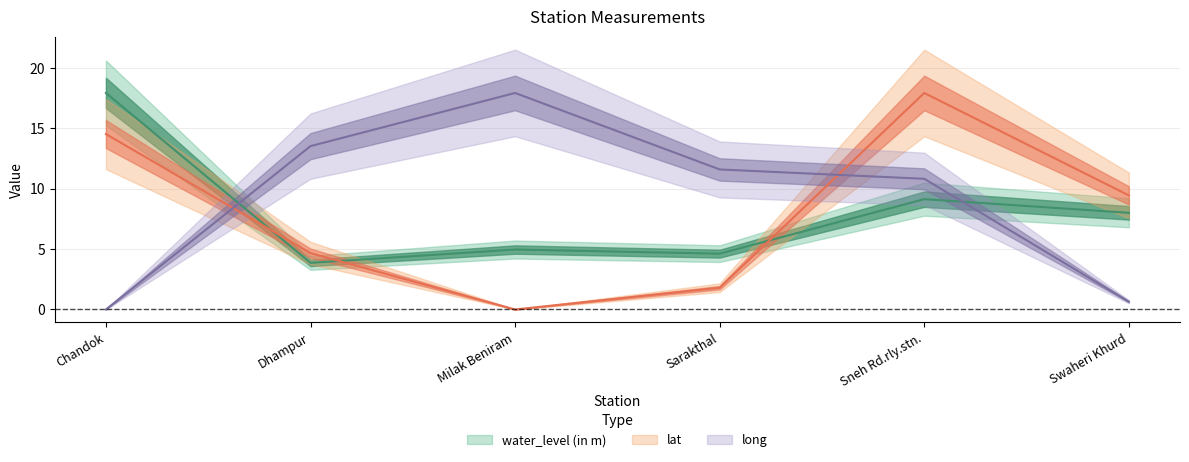

What are all the series names shown in the legend?

water_level (in m), lat, long